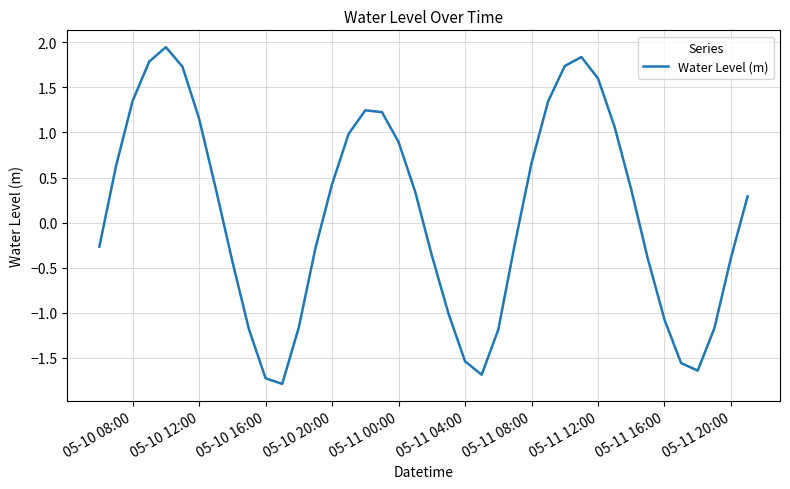

What is the difference between the second highest and minimum values?

3.6